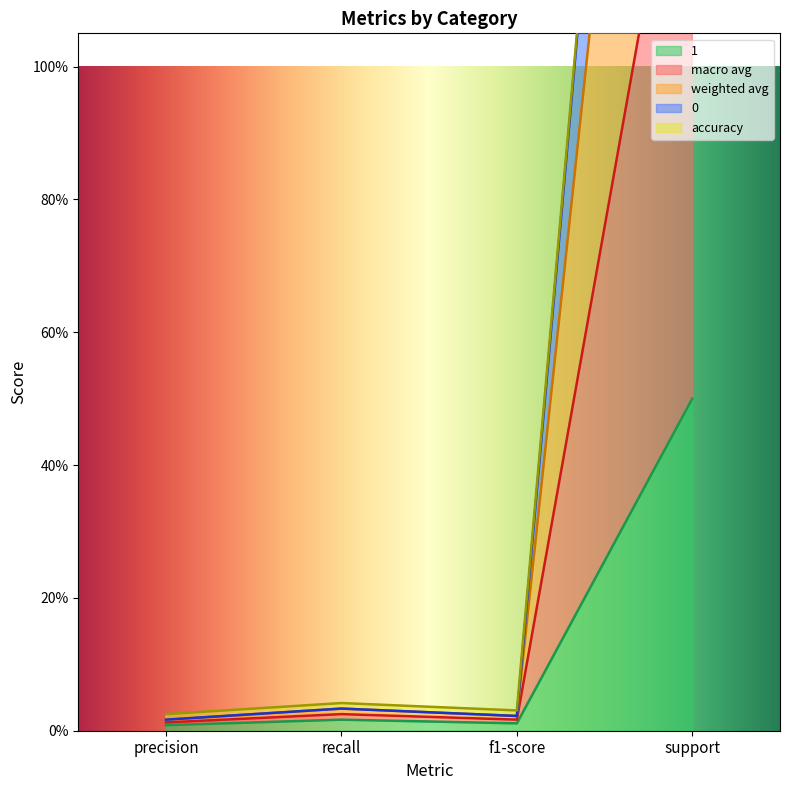

What is the difference between the weighted avg values at recall and support?

3.0